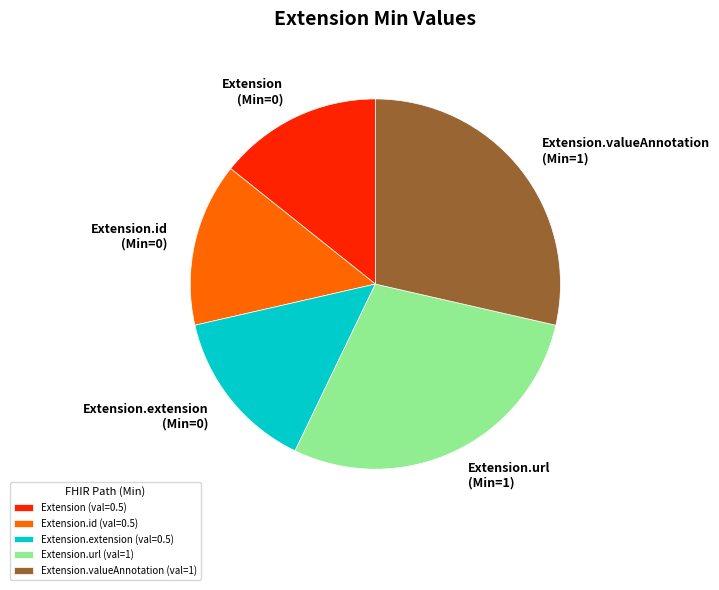

Approximately how many times larger is the value at Extension.url (Min=1) compared to Extension.id (Min=0)?

2.0